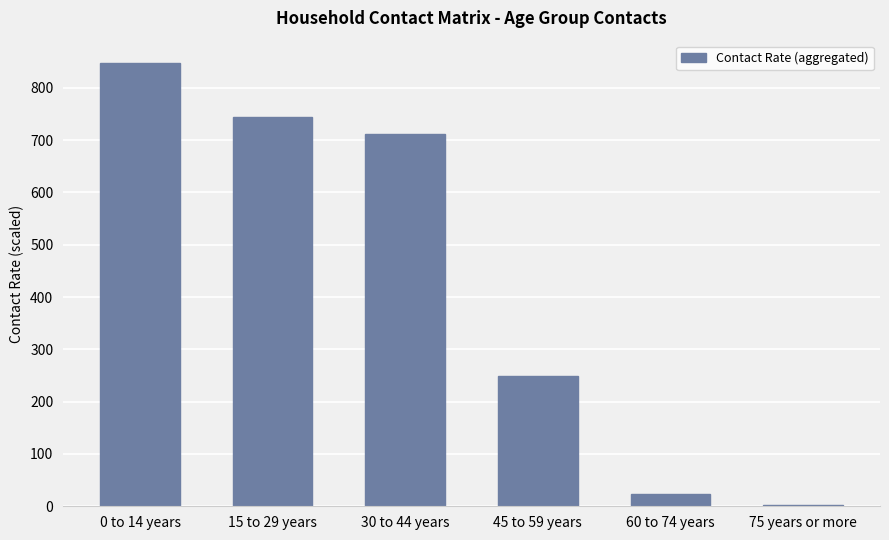

Is it true that the value at 0 to 14 years is 847.6?

True